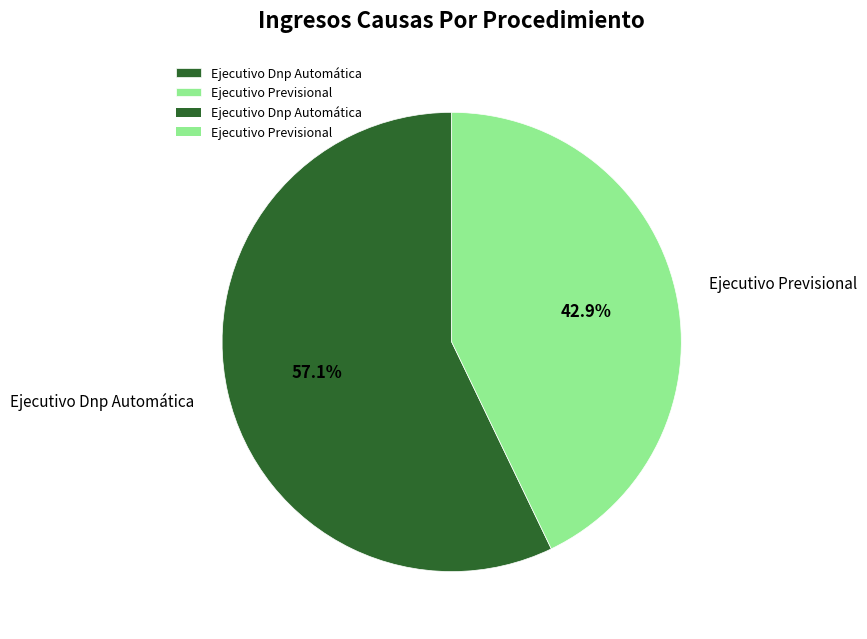

The Ejecutivo Previsional slice represents 43% of the pie. True or false?

True